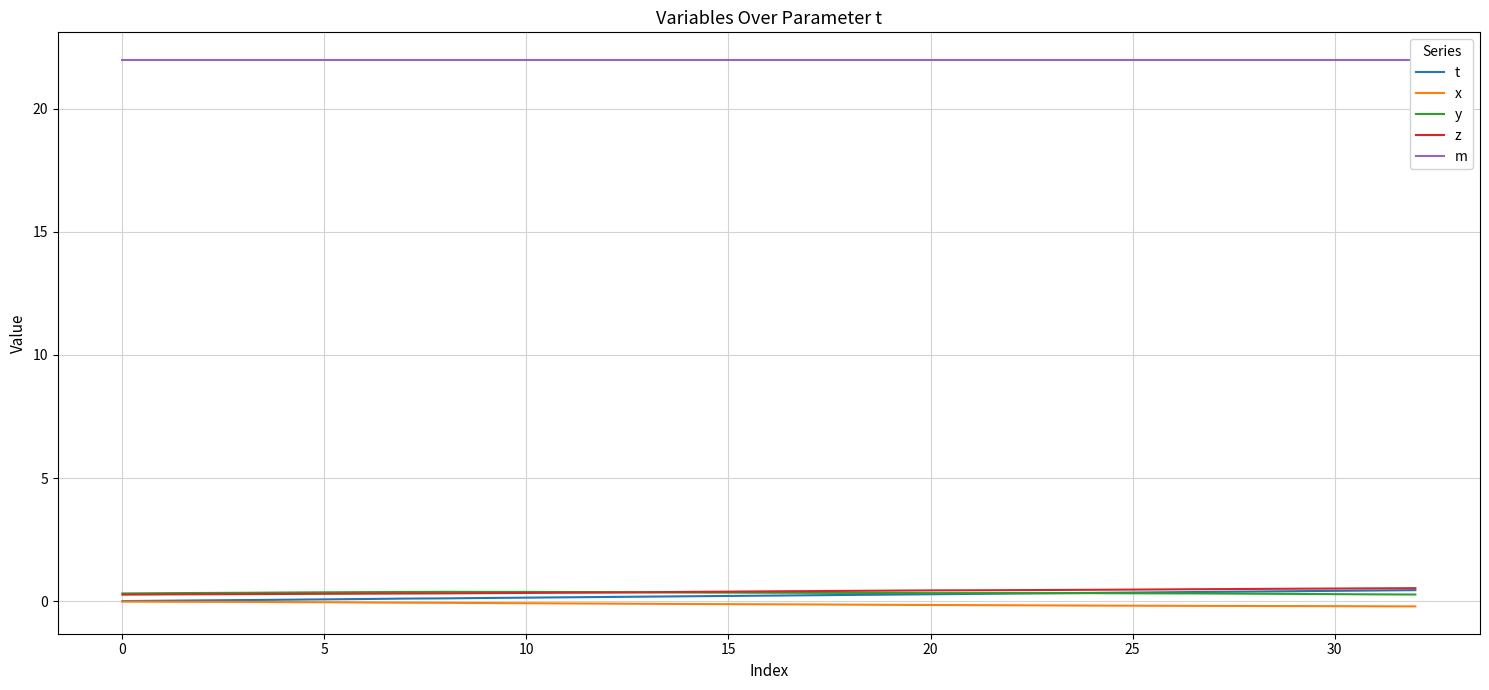

What is the smallest value displayed?

-0.2